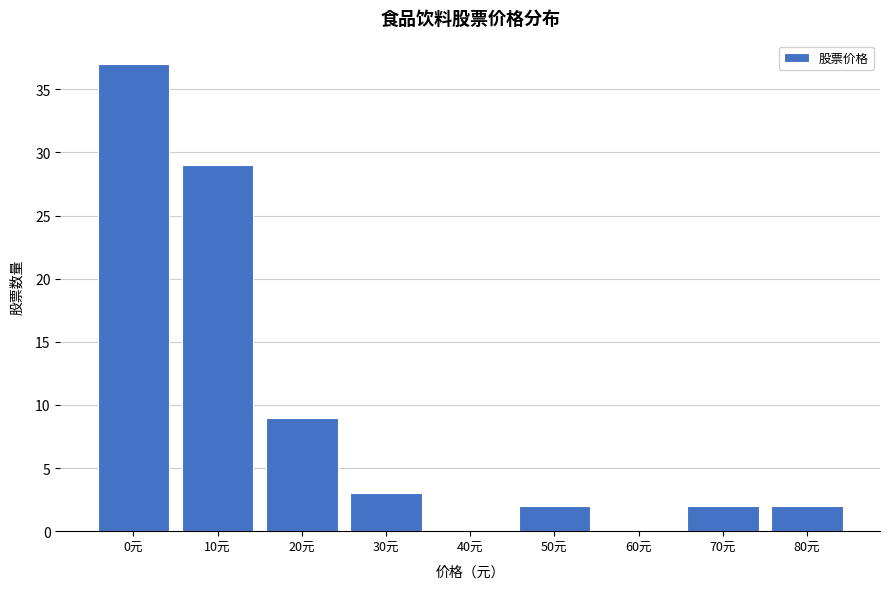

Reading left to right, list all the values displayed in this chart.

0元=37	10元=29	20元=9	30元=3	40元=0	50元=2	60元=0	70元=2	80元=2